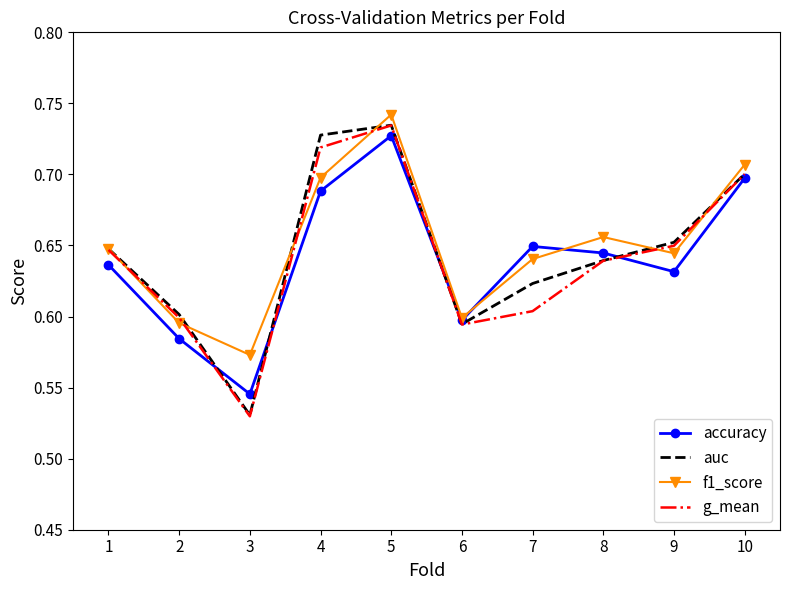

List the labels in order of accuracy value, largest first.

5, 10, 4, 7, 8, 1, 9, 6, 2, 3